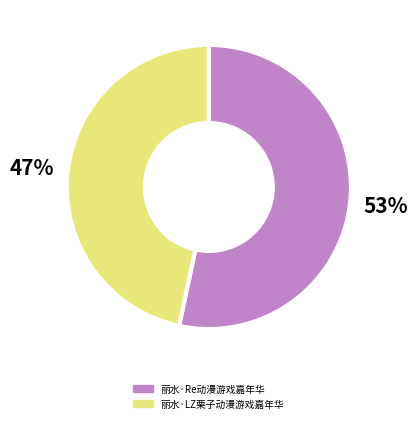

To the nearest percent, what is the combined percentage of 丽水·Re动漫游戏嘉年华 and 丽水·LZ栗子动漫游戏嘉年华?

100%